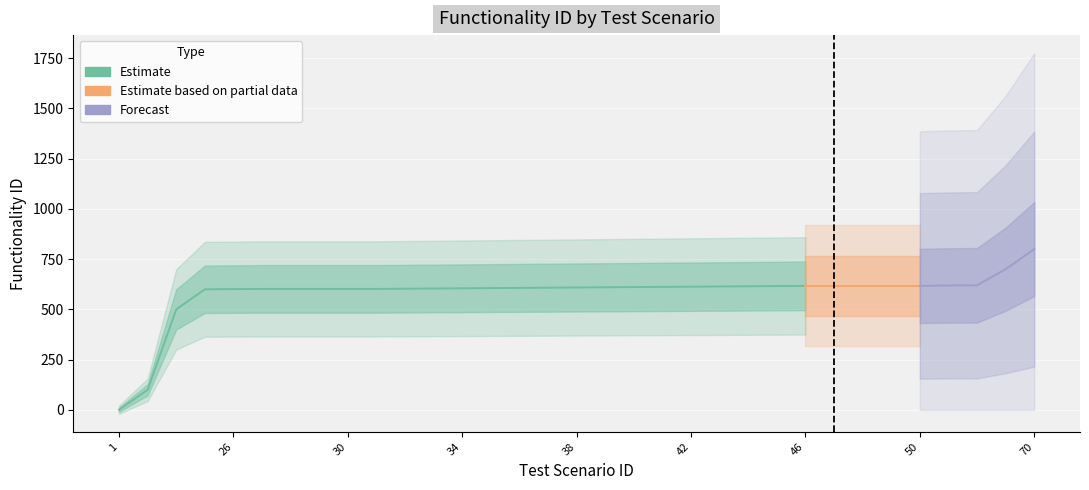

Is it true that the value at 24 is 500?

True